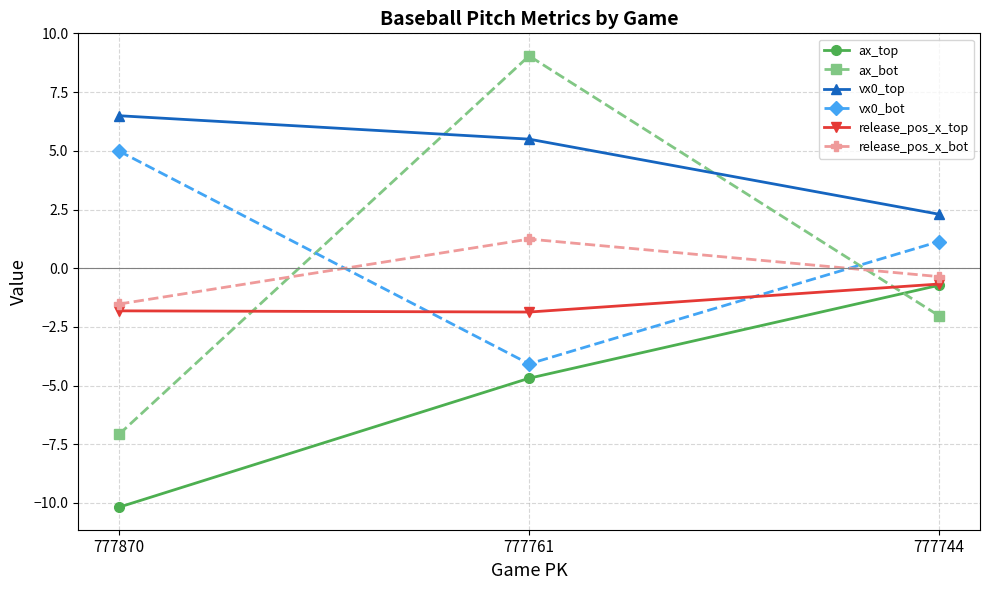

Is the value of ax_top at 777744 greater than the value of ax_bot at 777744?

Yes